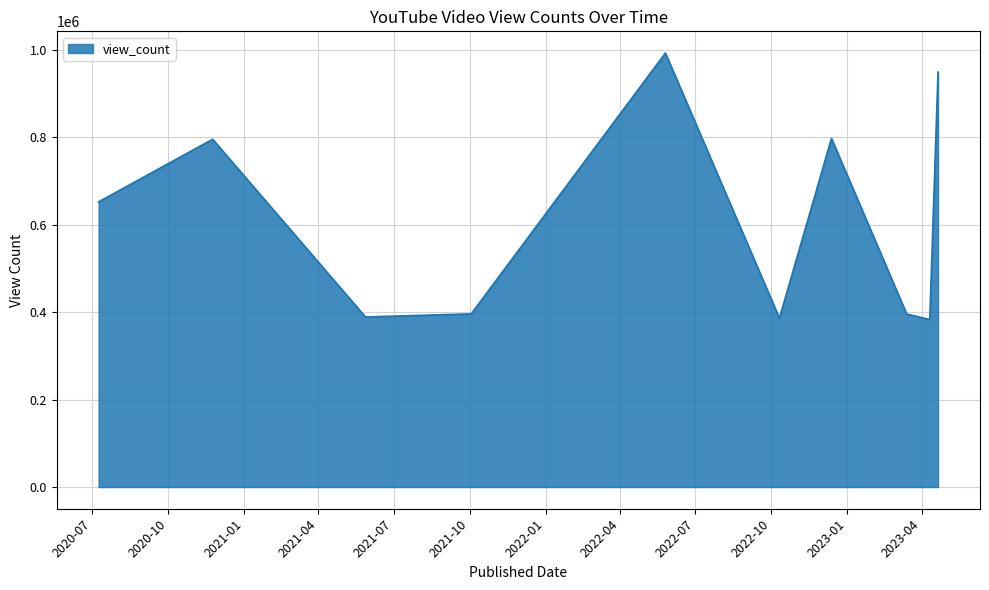

What is the maximum value shown in the chart?

992674